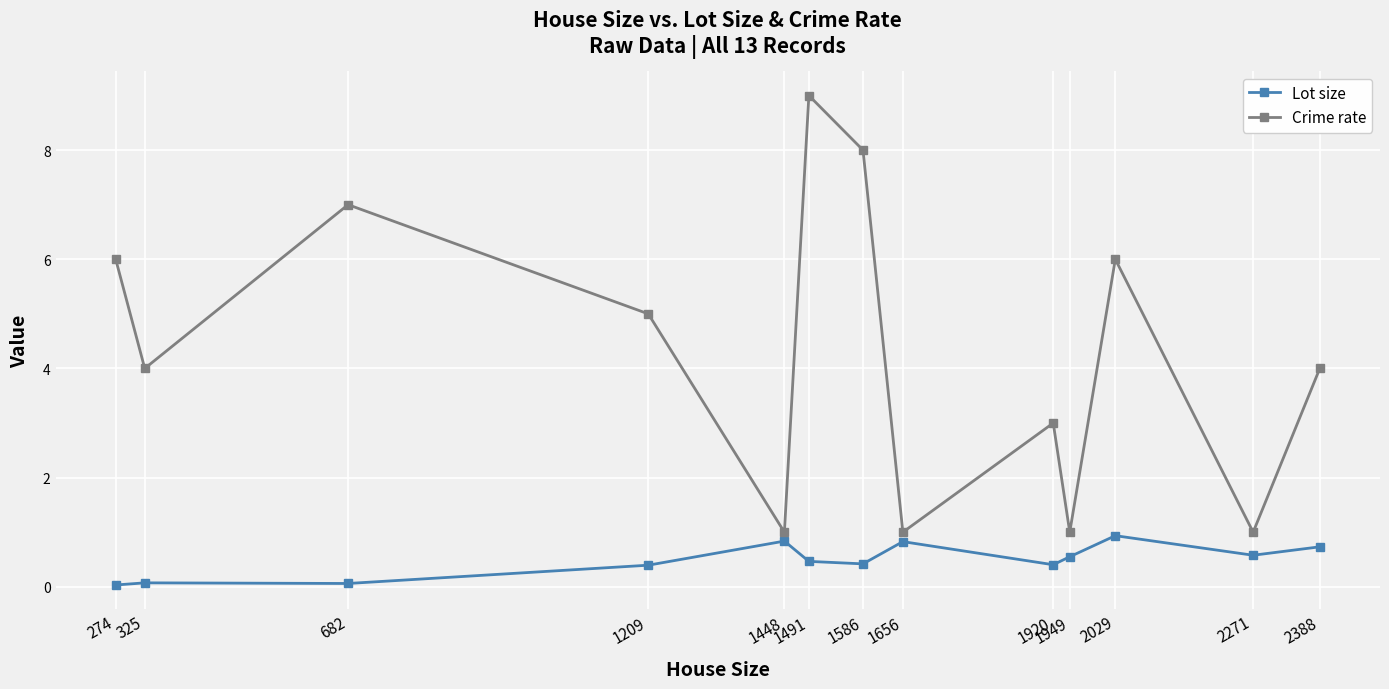

The value of Lot size at 1656 is 0.8. True or false?

True